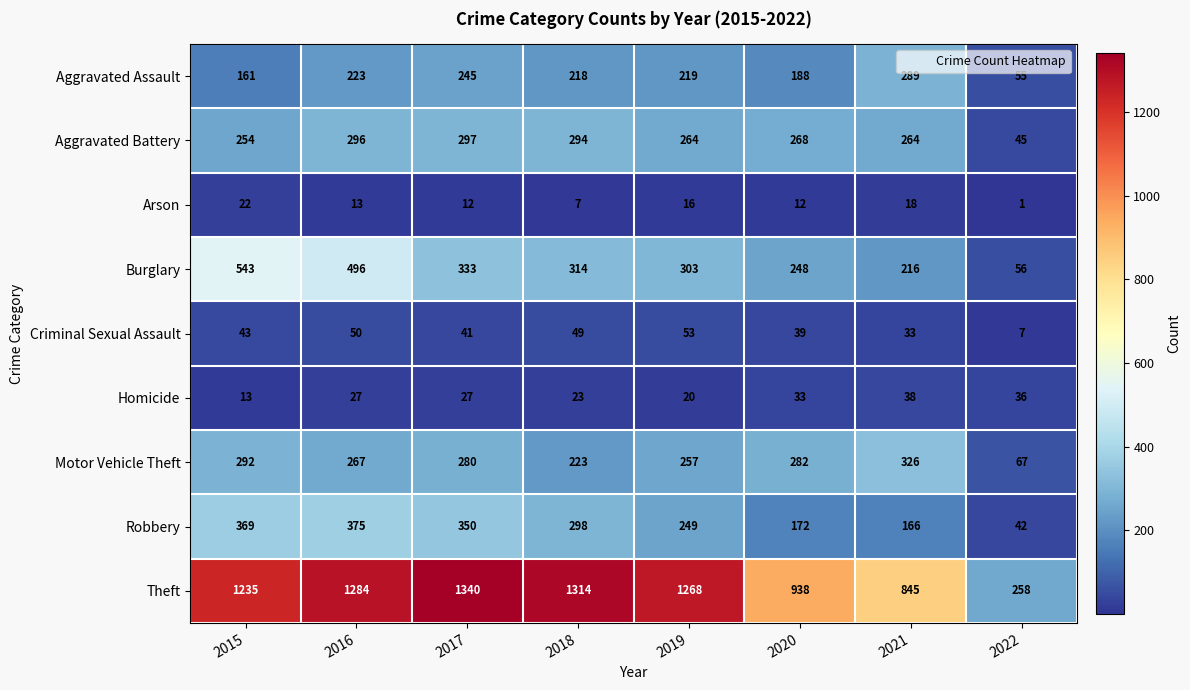

What is the greatest value displayed?

1340